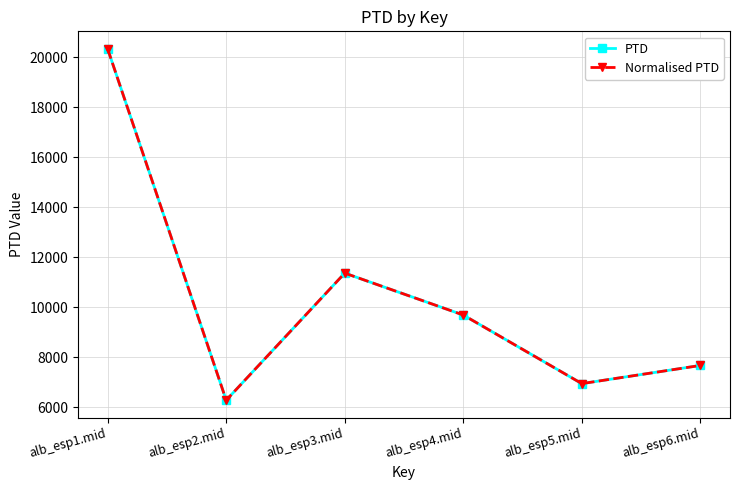

At which category does Normalised PTD reach its first local valley?

alb_esp2.mid